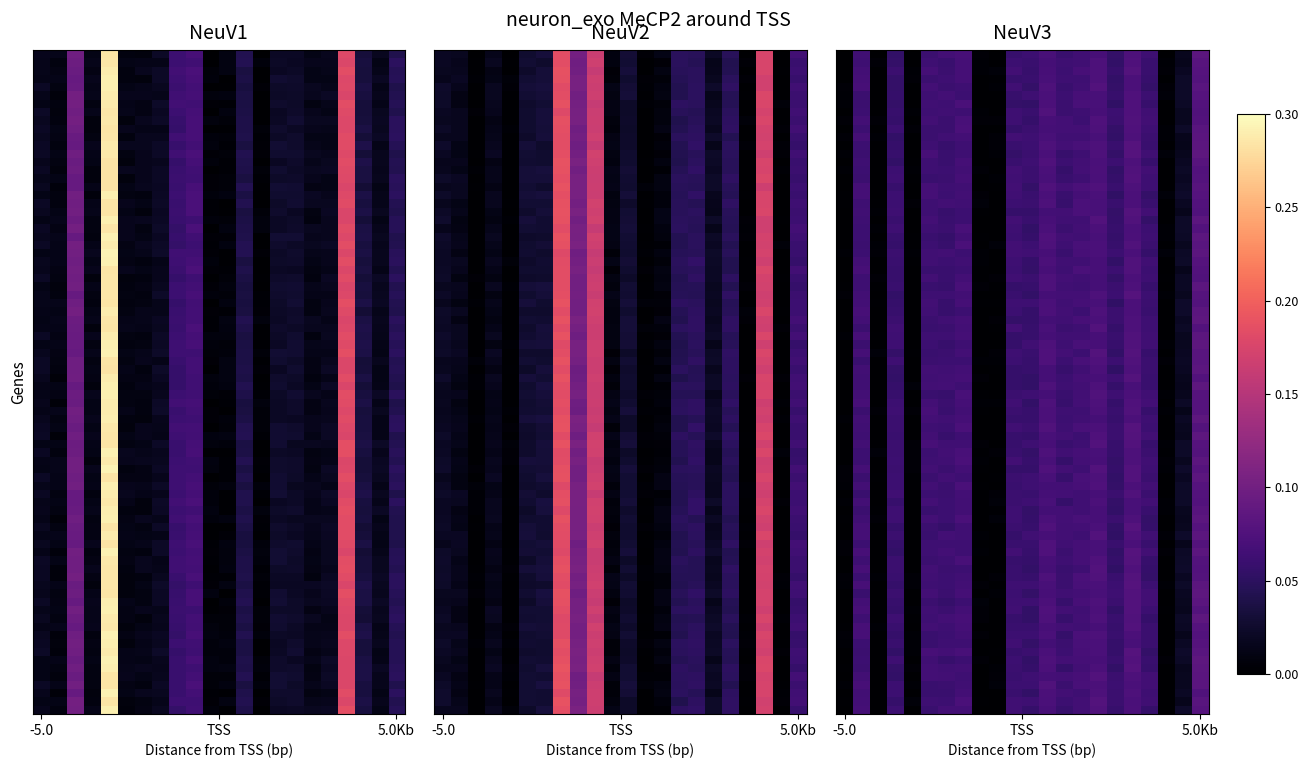

Reading left to right, transcribe all the data shown in this chart.

NeuV1: 0.0	0.0	0.1	0.0	0.3	0.0	0.0	0.0	0.1	0.1	0.0	0.0	0.0	0.0	0.0	0.0	0.0	0.0	0.2	0.0	0.0	0.0
NeuV2: 0.0	0.0	0.0	0.0	0.0	0.0	0.0	0.2	0.1	0.2	0.0	0.0	0.0	0.0	0.0	0.1	0.0	0.0	0.0	0.2	0.0	0.1
NeuV3: 0.0	0.1	0.0	0.1	0.0	0.1	0.1	0.1	0.0	0.0	0.1	0.1	0.1	0.1	0.1	0.1	0.1	0.1	0.1	0.0	0.0	0.1